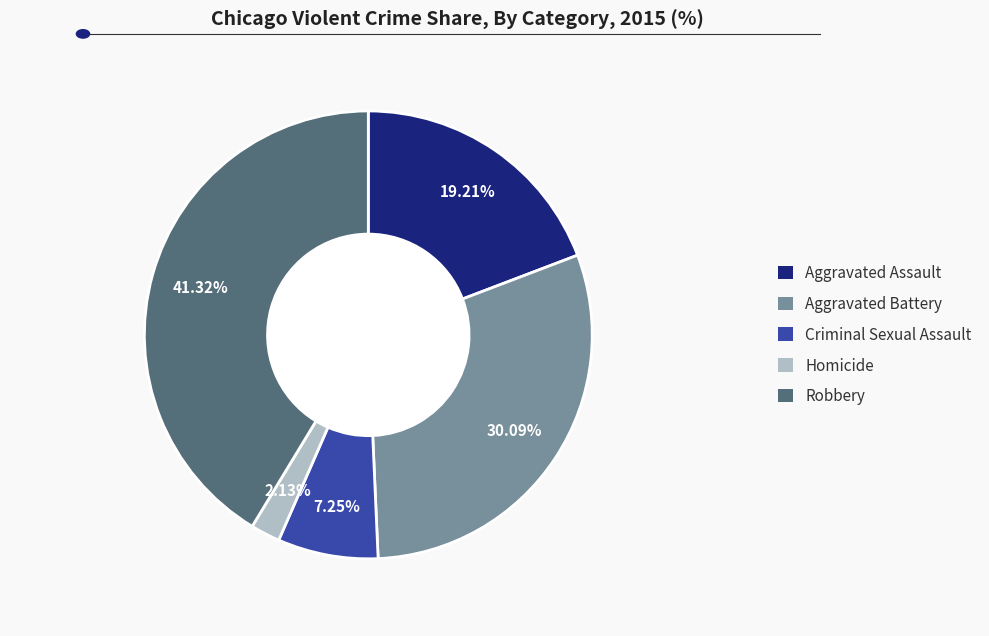

To the nearest percent, what percentage of the pie is Criminal Sexual Assault?

7%